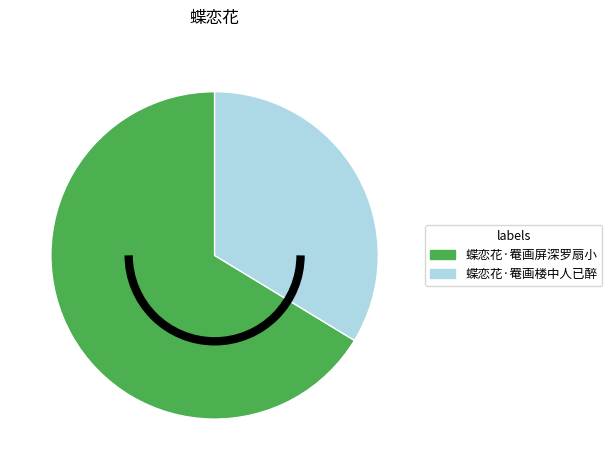

Which slice is the smallest?

蝶恋花·罨画楼中人已醉